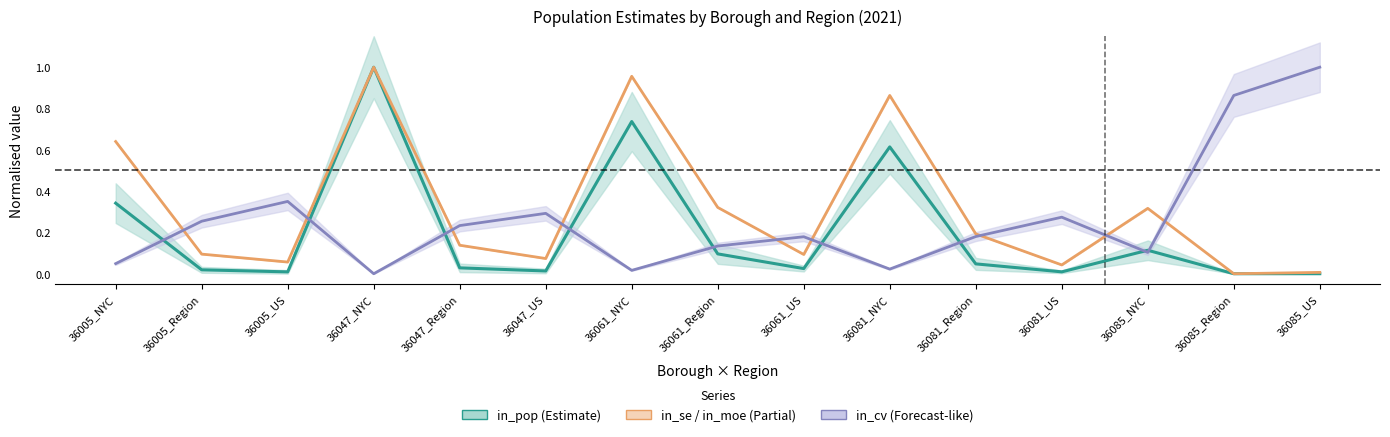

What are all the series names shown in the legend?

in_pop, in_se, in_cv